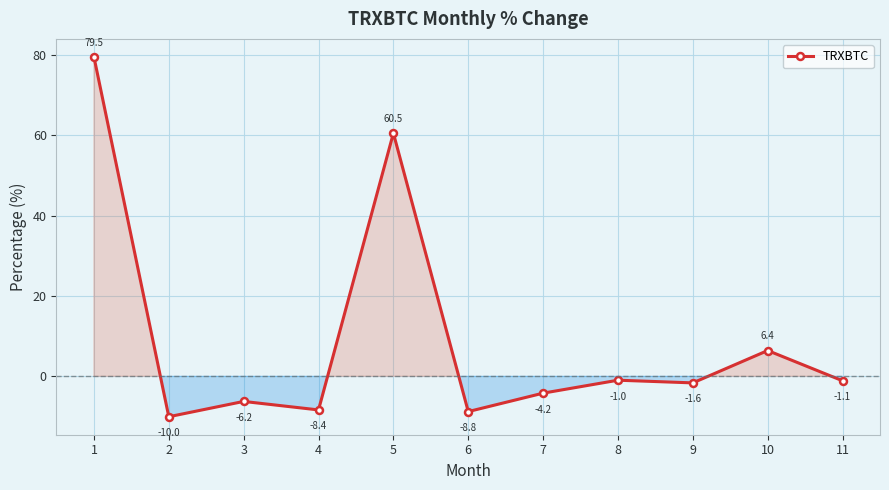

Where is the data nearest to the value 34?

5